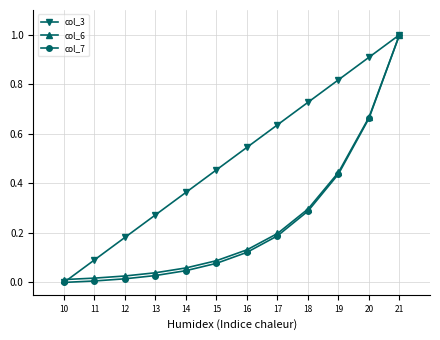

At how many categories does at least one series exceed 0?

12